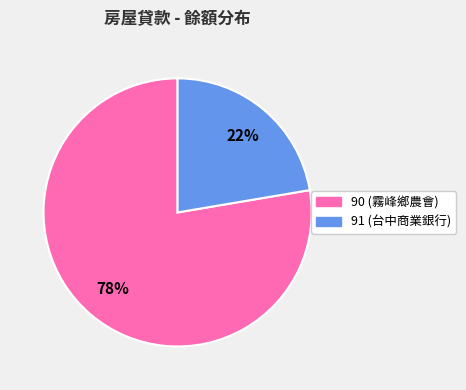

What percentage is the 91 (台中商業銀行) slice, to the nearest percent?

22%